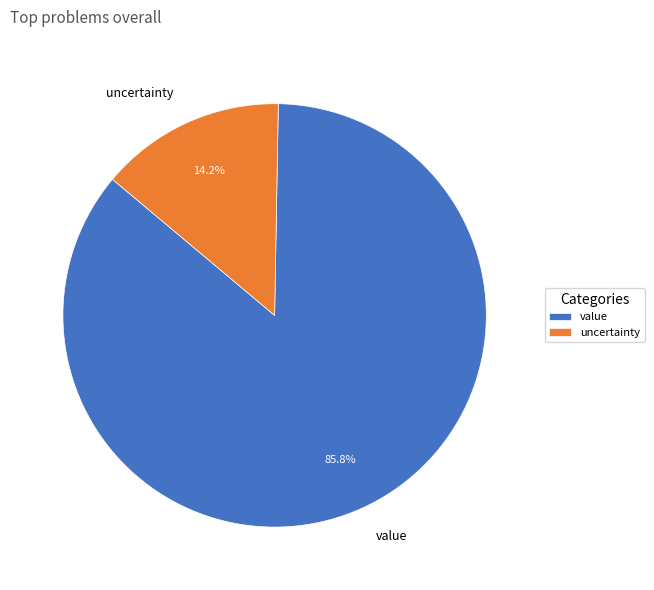

What percentage is NOT represented by uncertainty?

85.8%